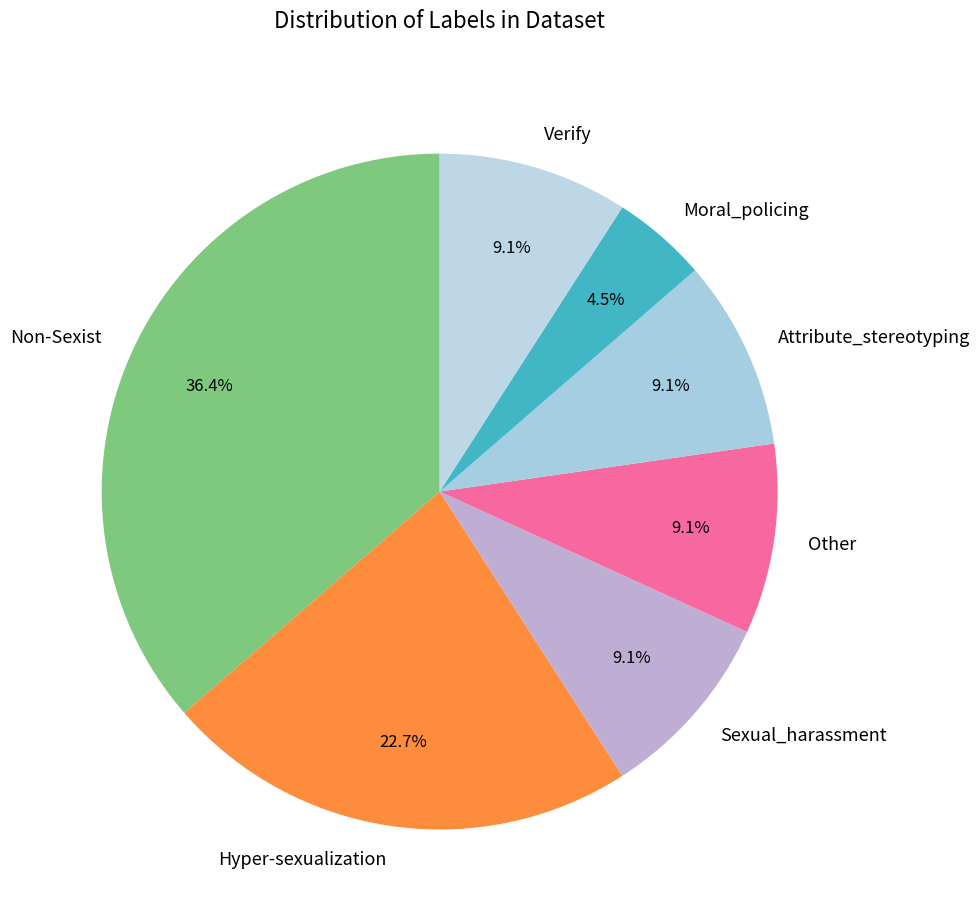

Between Attribute_stereotyping and Moral_policing, which is larger?

Attribute_stereotyping